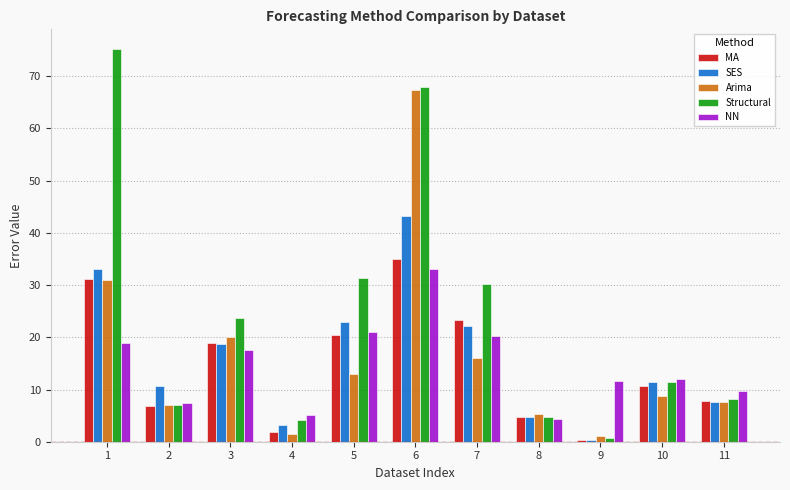

Is the value of SES at 2 greater than the value of Arima at 7?

No